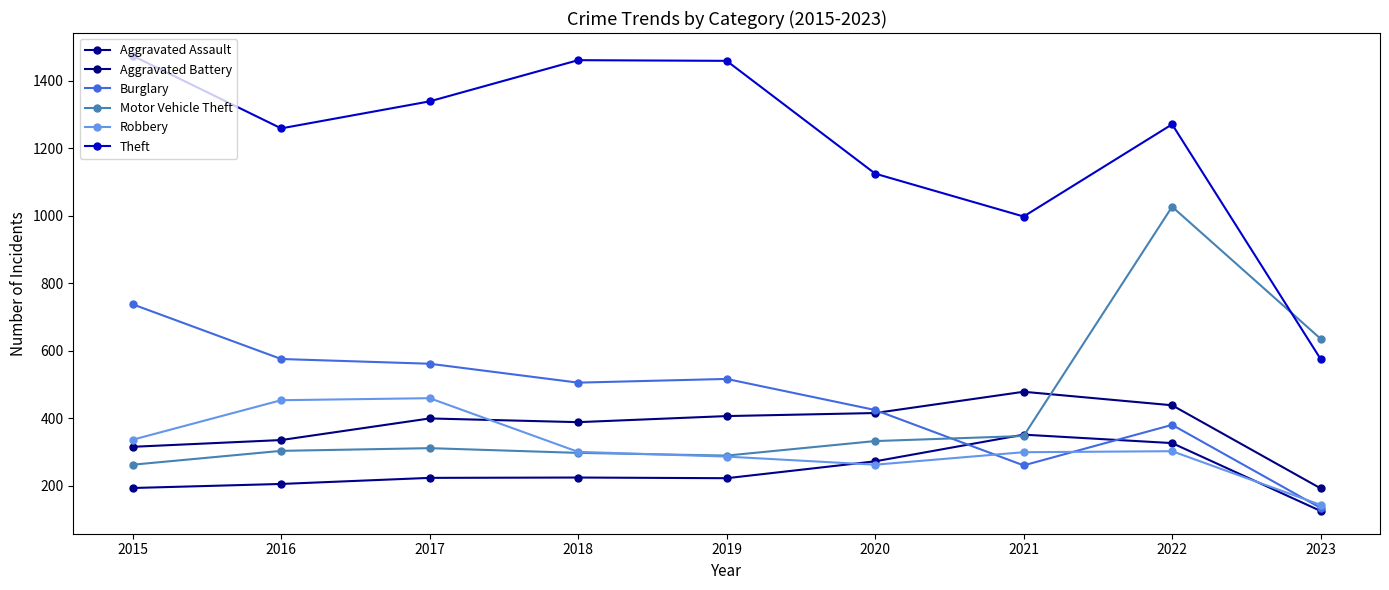

Which series has the largest range (max minus min)?

Theft